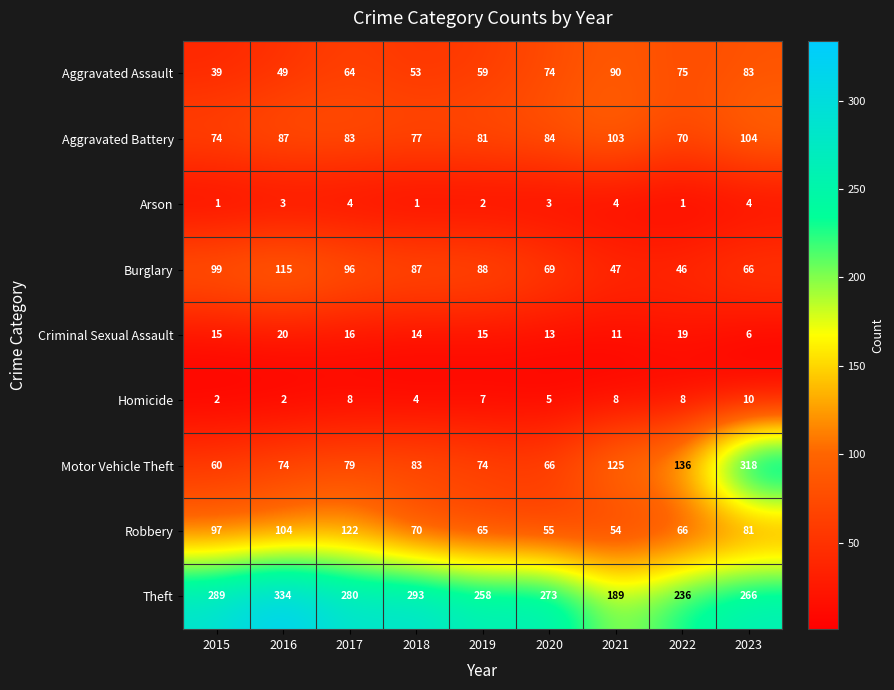

Count the Homicide values in the range 4 to 8.

6